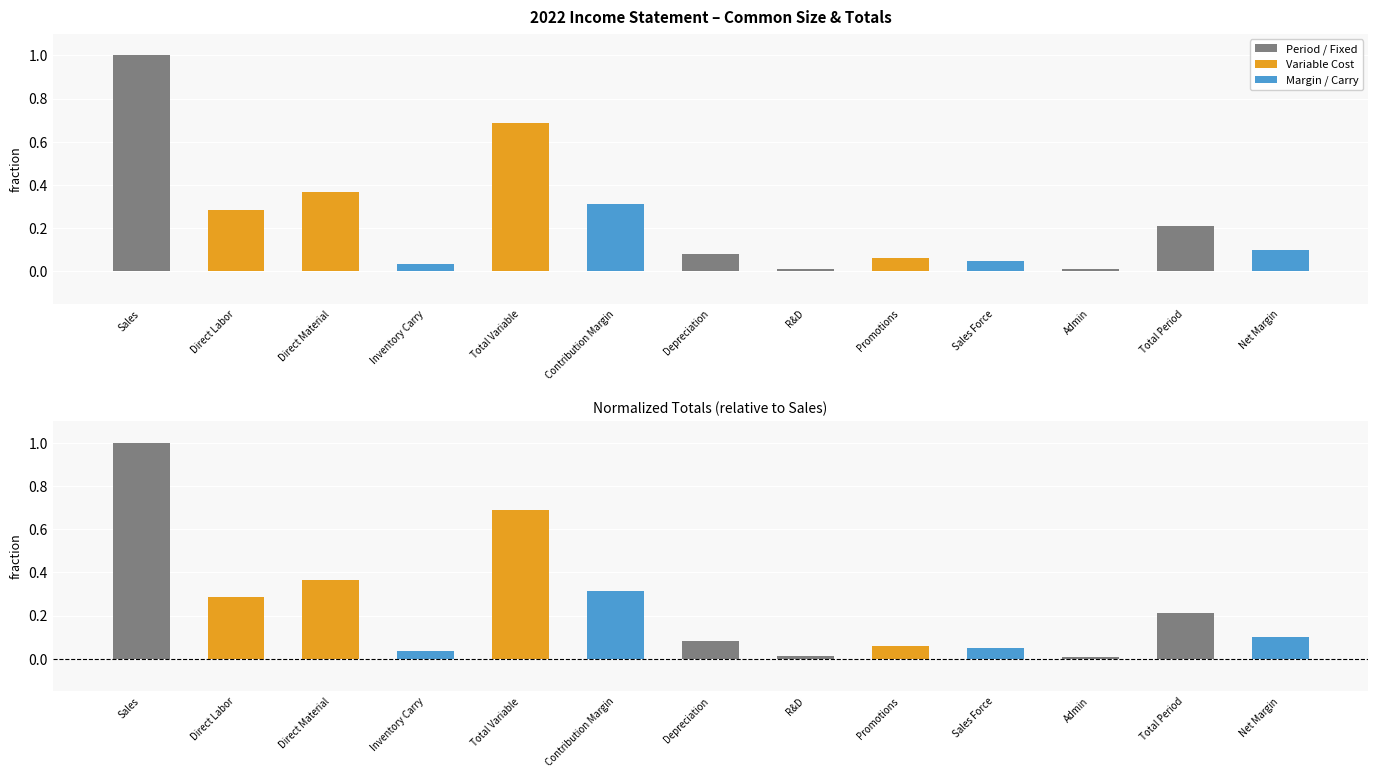

At which category is the sum across all series the highest?

Sales